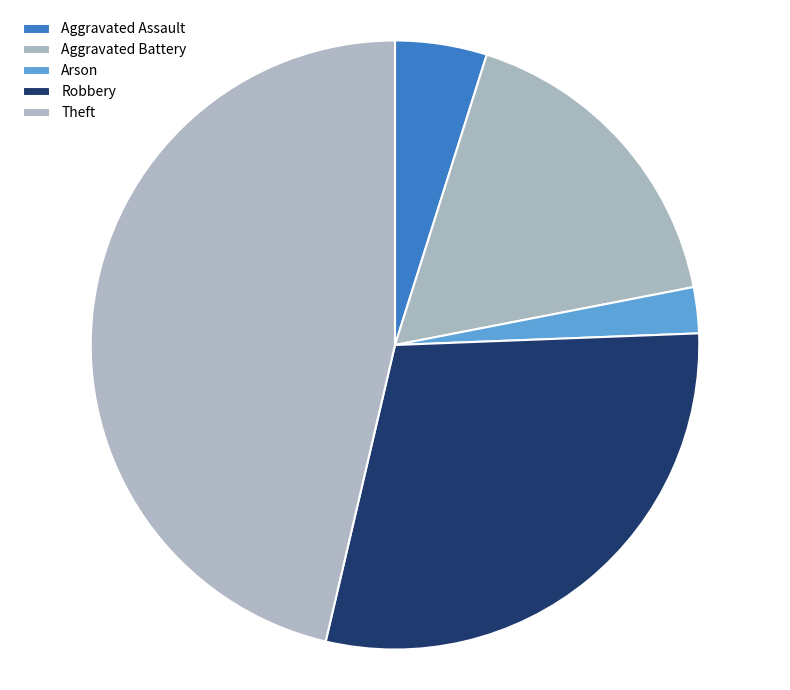

What percentage is NOT represented by Robbery?

70.7%